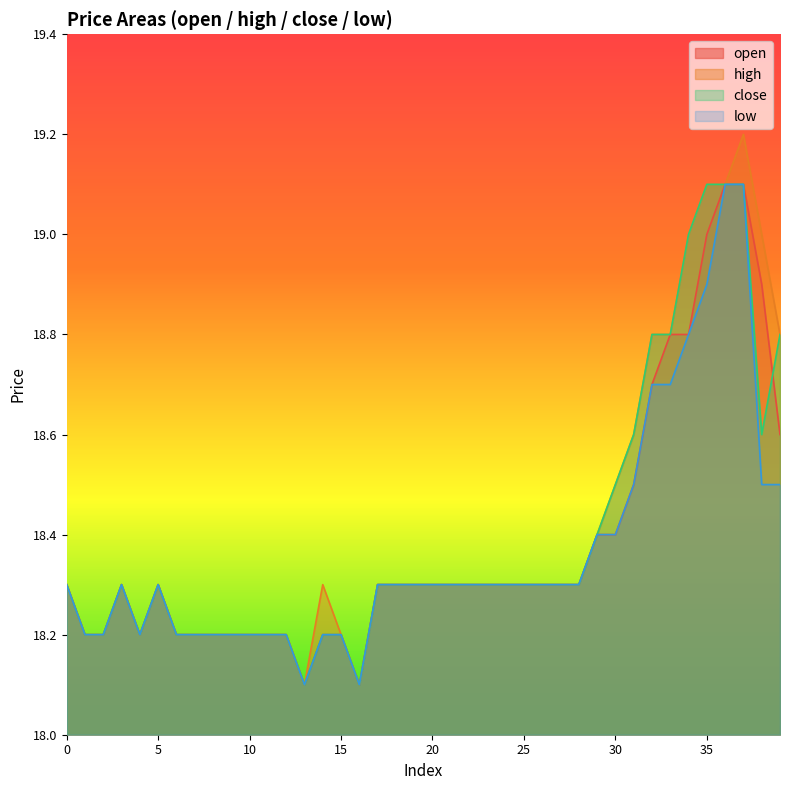

Rank the series at 28 from lowest to highest value.

open, high, close, low